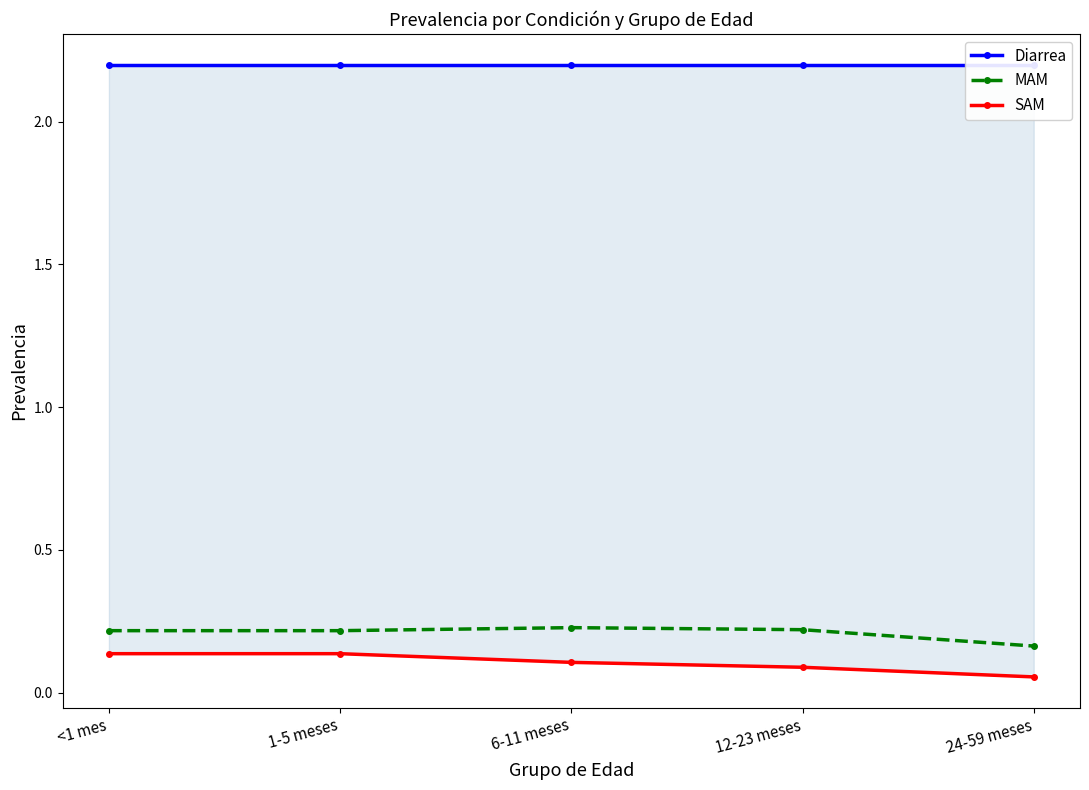

At how many categories does at least one series exceed 1?

5